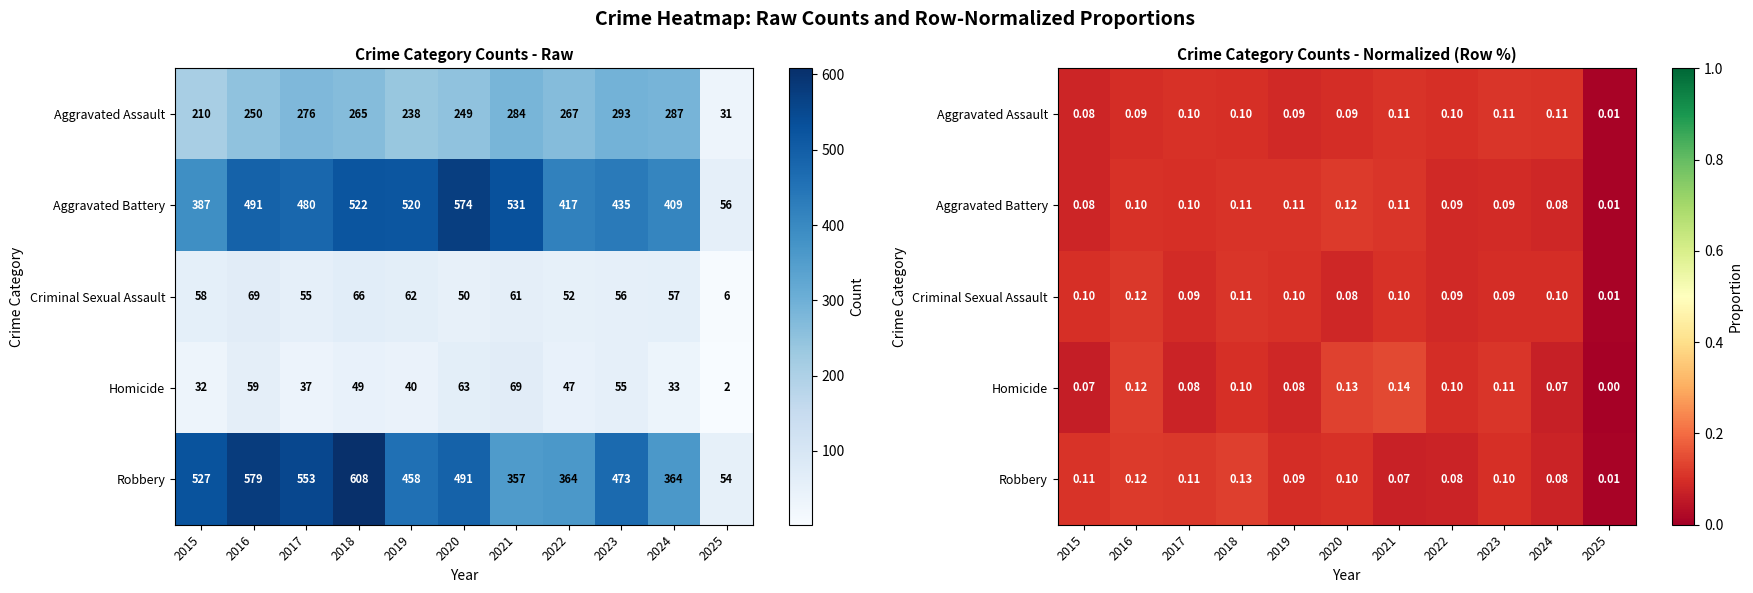

What is the sum of the Robbery values at 2022 and 2024?

0.2